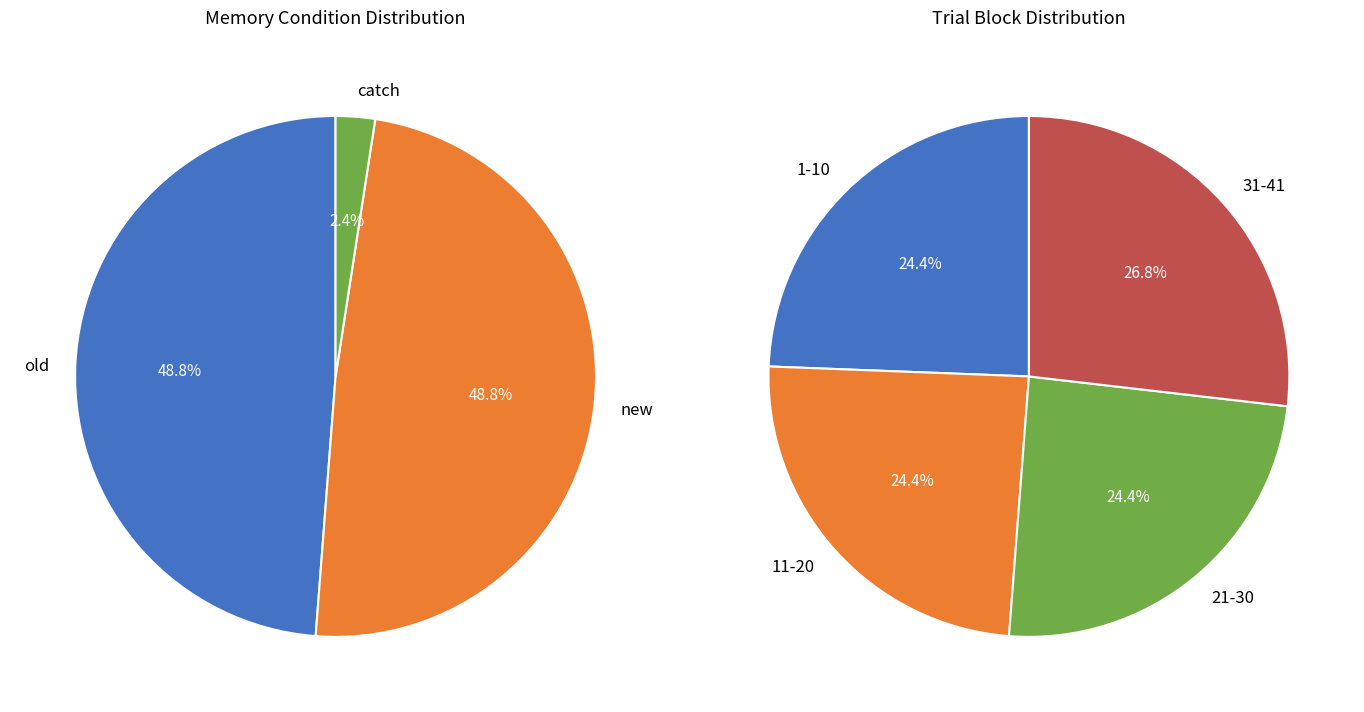

How much of the chart is everything except old?

51.2%